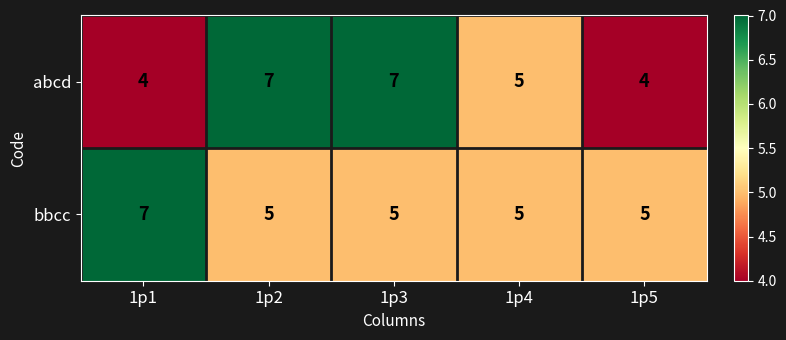

What is the sum of the abcd values at 1p2 and 1p3?

14